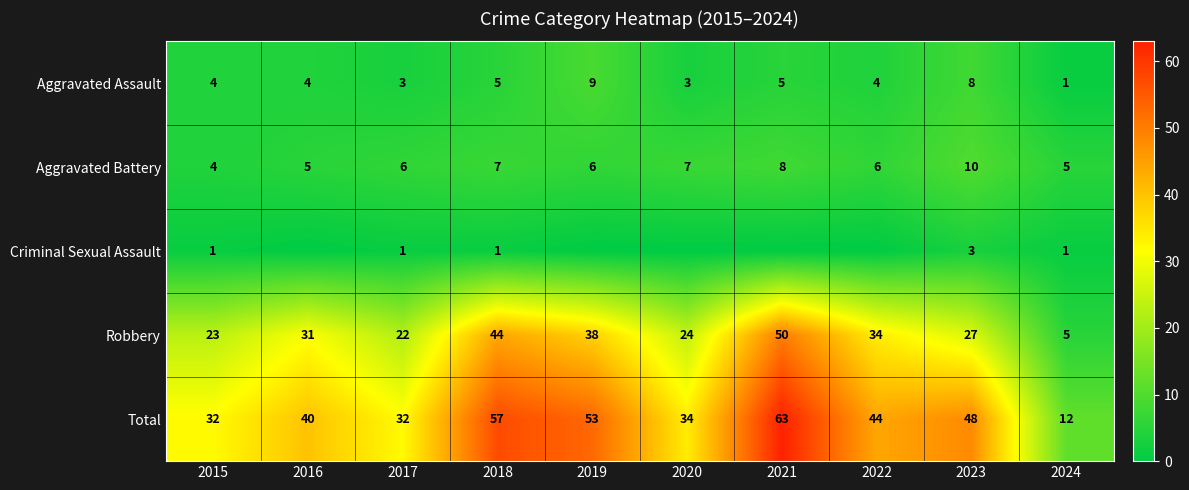

At how many categories does at least one series exceed 40?

5